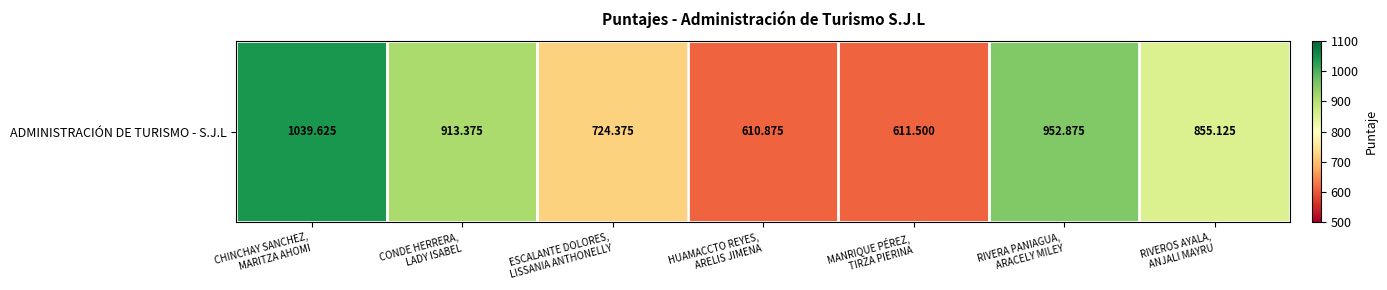

How many distinct data groups are displayed?

1